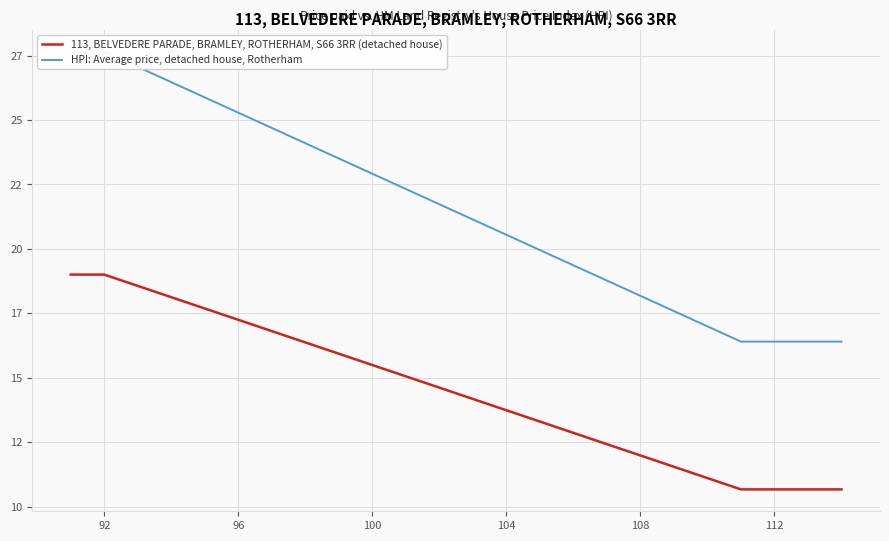

How many distinct data groups are displayed?

2